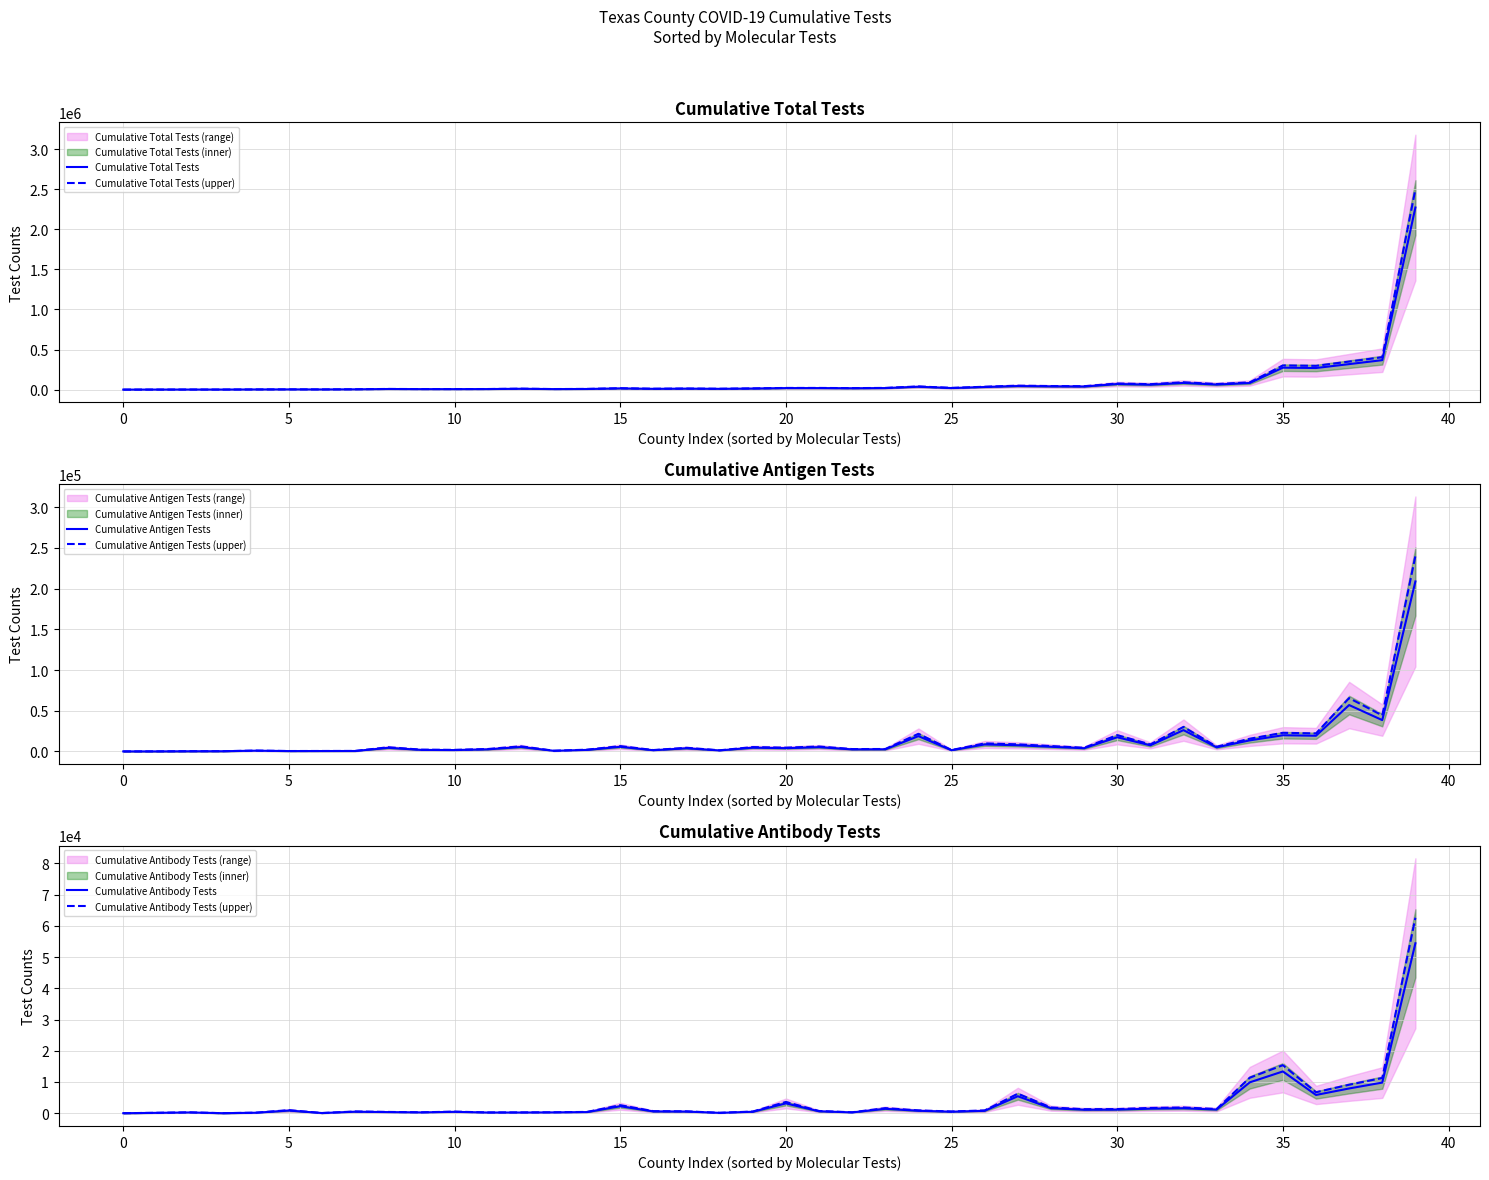

How many data points in Cumulative Antigen Tests are above 4046?

19